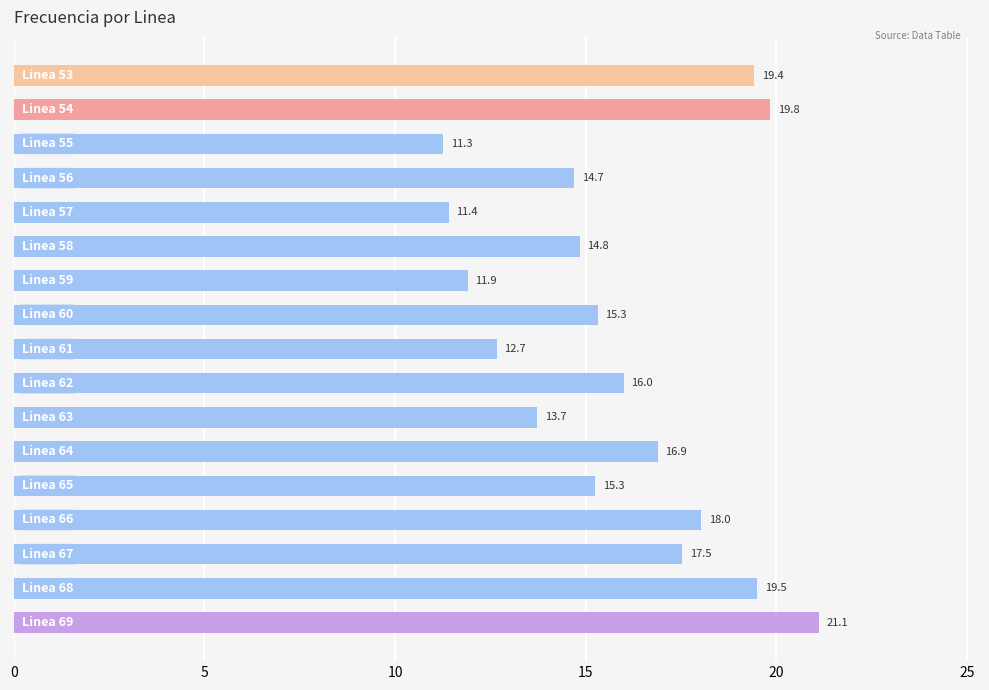

Reading top to bottom, transcribe all the data shown in this chart.

19.4	19.8	11.3	14.7	11.4	14.8	11.9	15.3	12.7	16.0	13.7	16.9	15.3	18.0	17.5	19.5	21.1